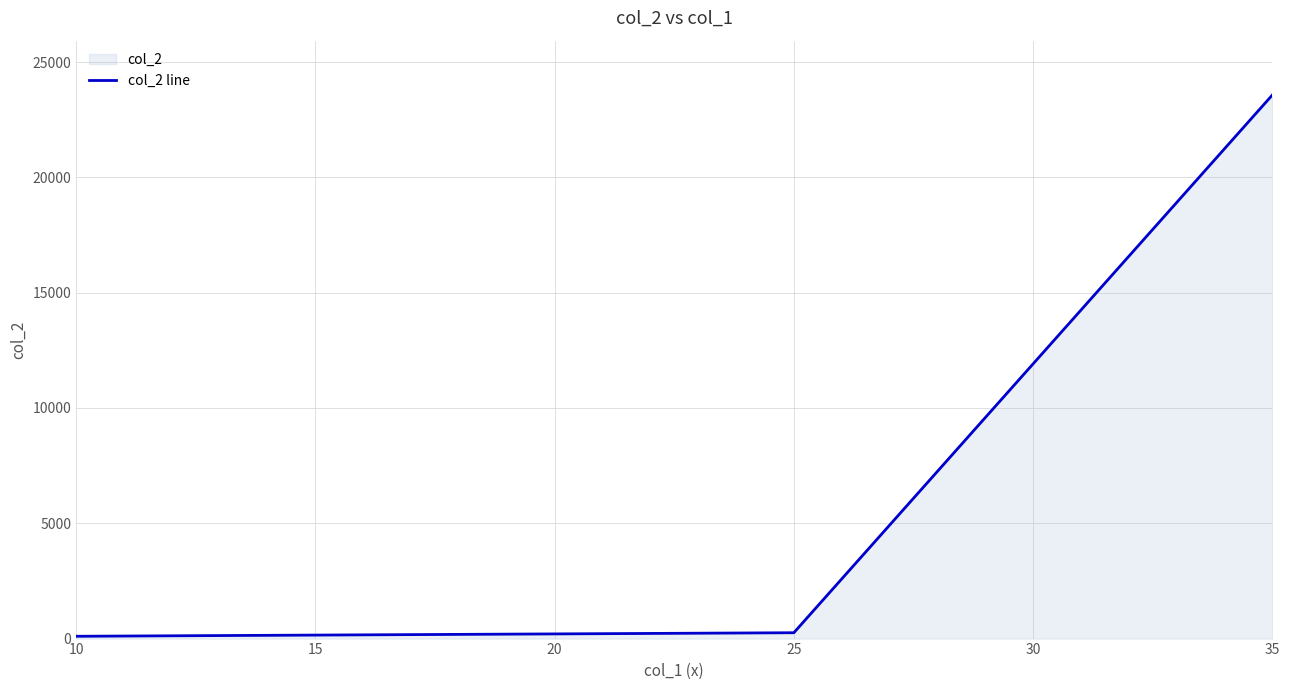

What is the sum of all values?

23923.3